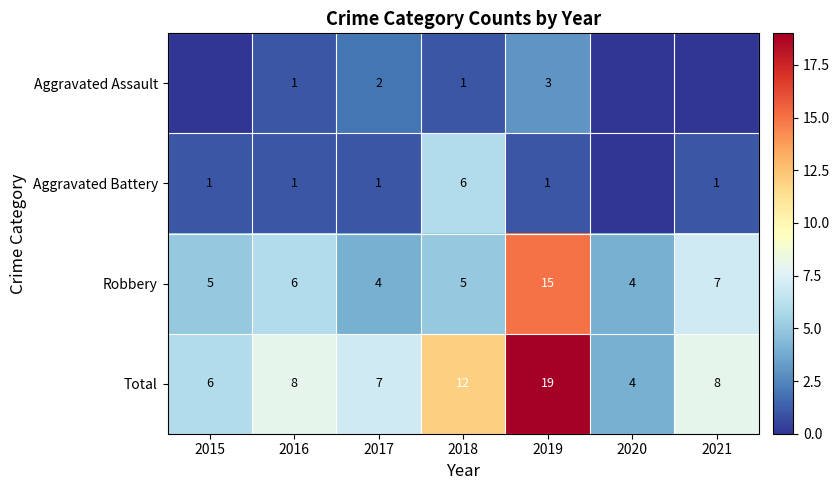

Which series changed the most between 2017 and 2019?

Total